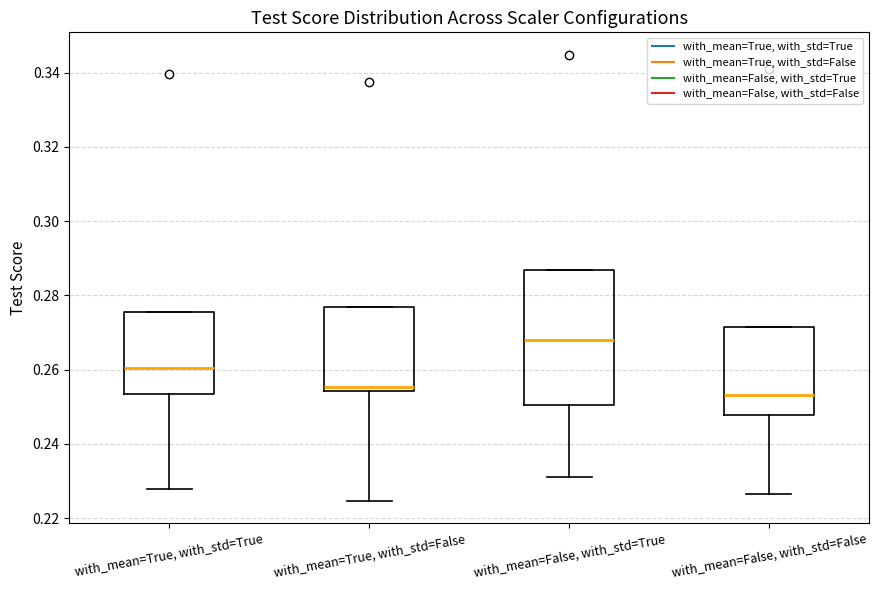

Where is the lower edge of the box for with_mean=True, with_std=False on the y-axis? The values are not printed on the chart, so give them approximately, as read against the axis.

0.254